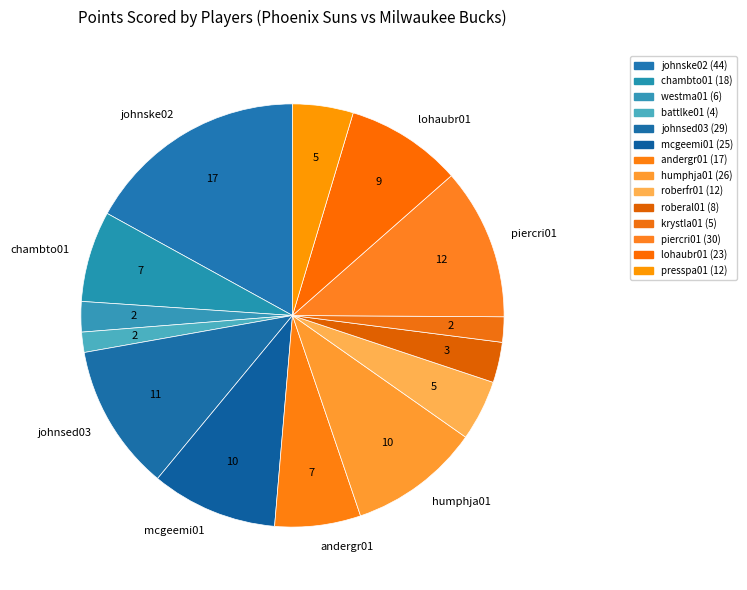

To the nearest percent, what percentage of the pie is roberfr01?

5%